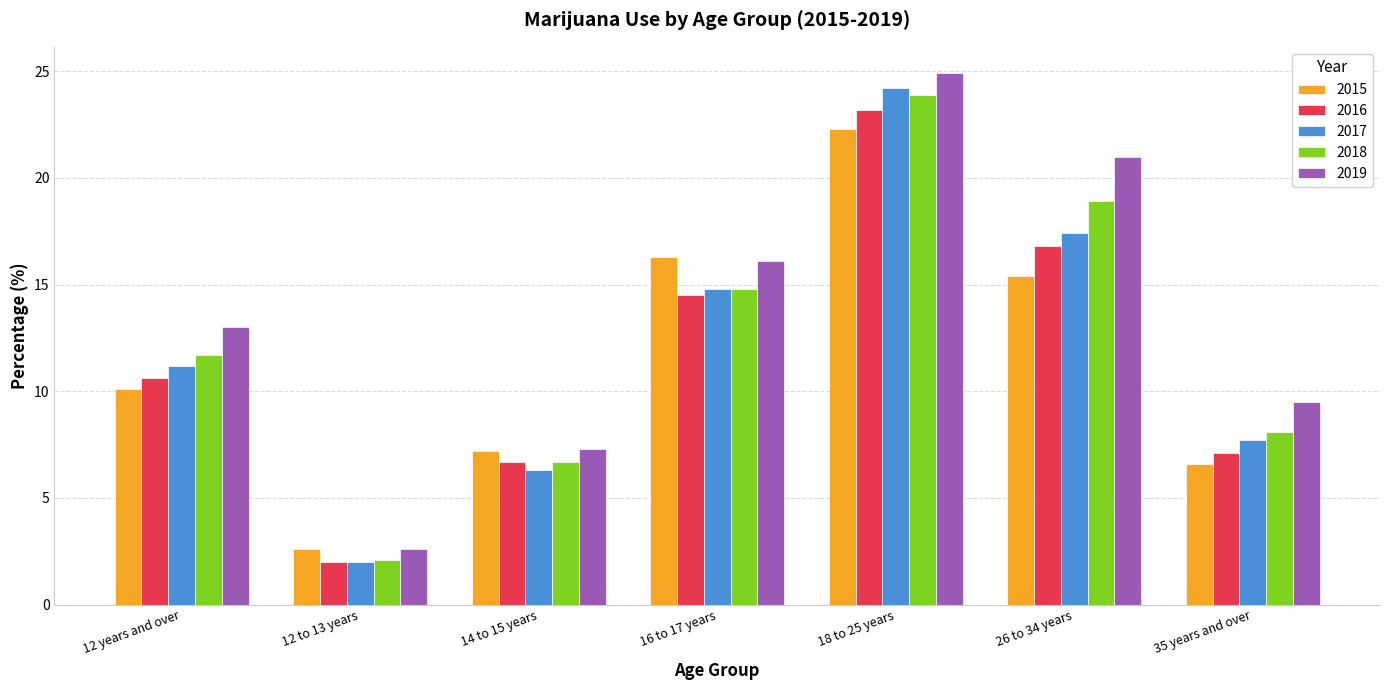

How many data points in 2015 are less than 10?

3